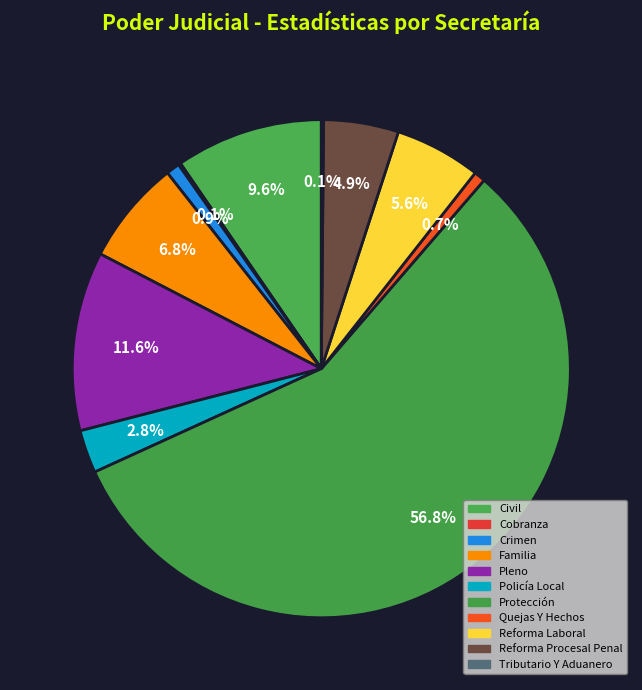

What is the change in value from Pleno to Tributario Y Aduanero?

-78